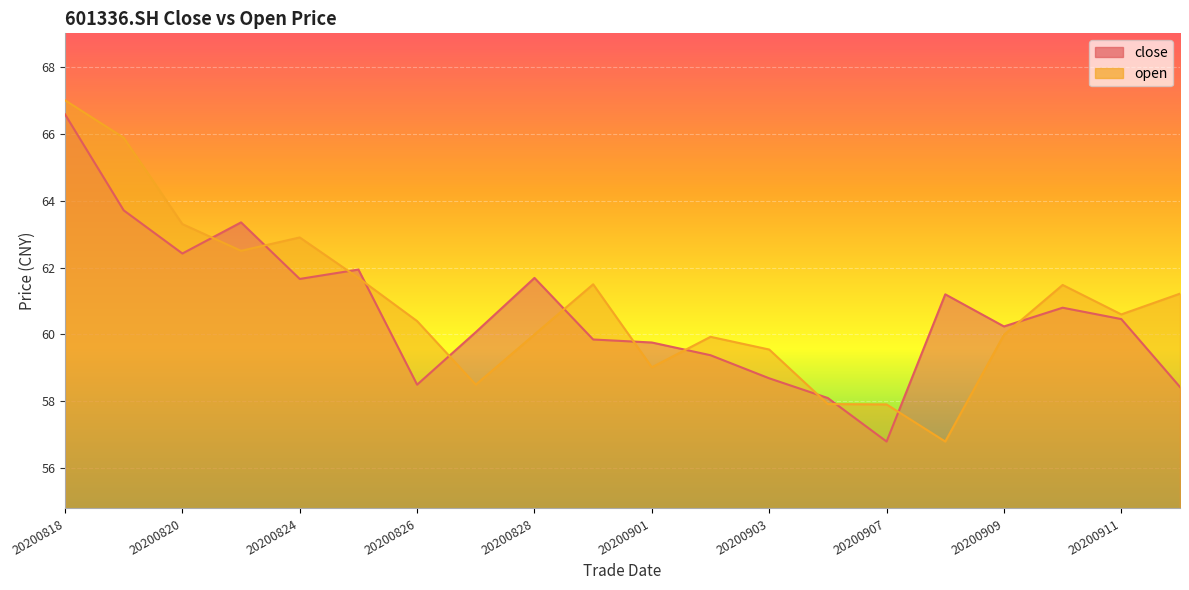

How many values in the close series exceed 60?

12